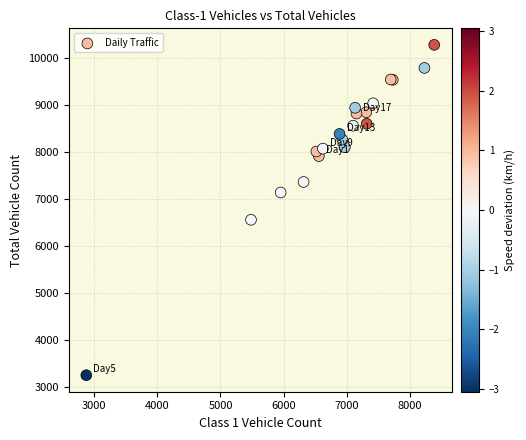

What Y value in the scatter plot is closest to 6765?

6558